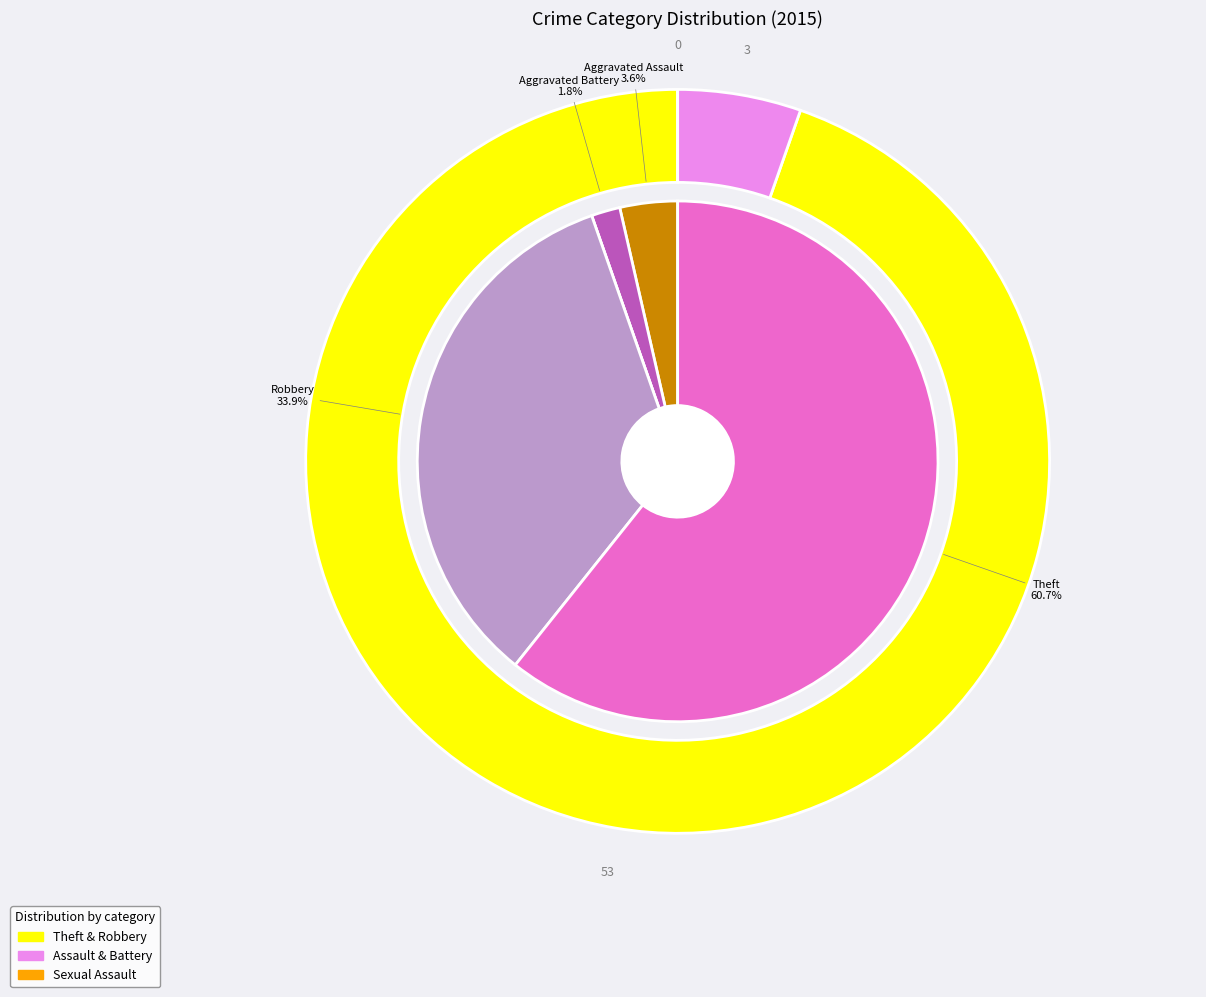

Count the number of slices in the pie.

5